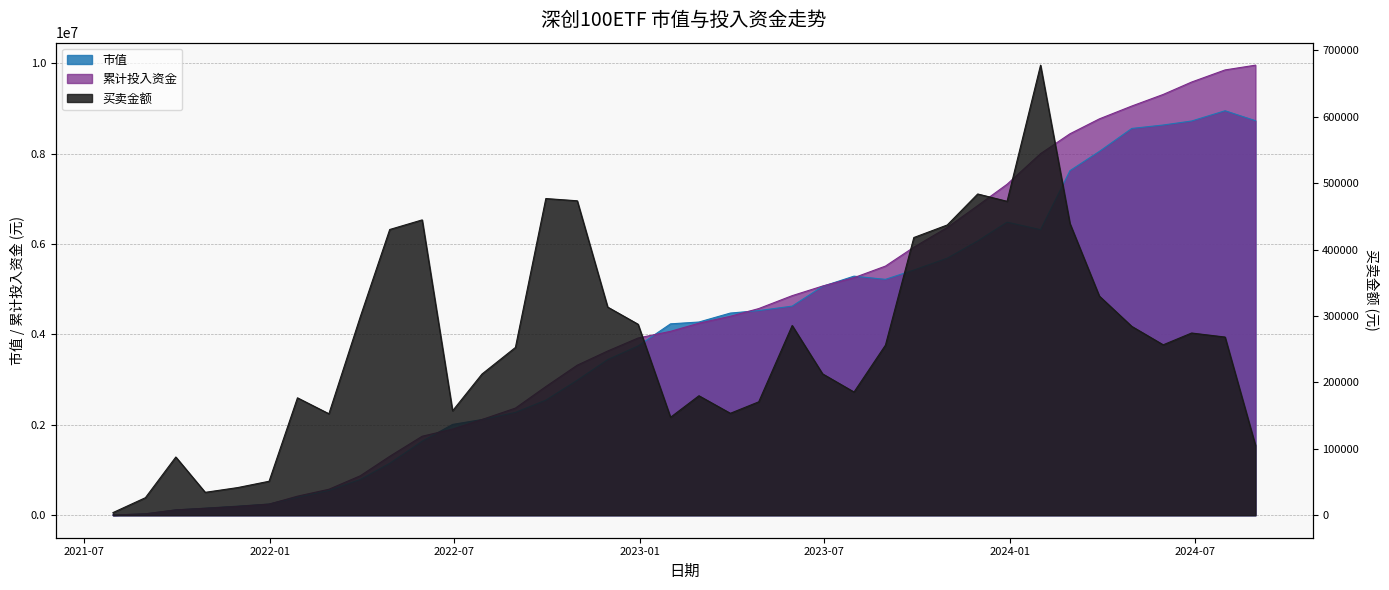

What is the smallest value displayed?

3953.9